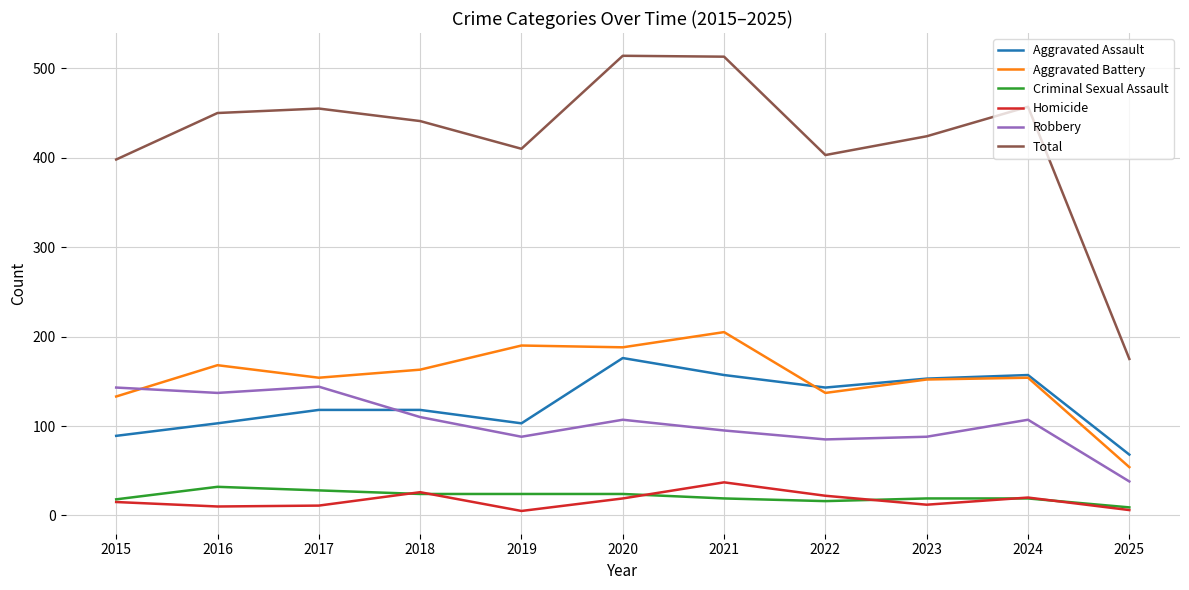

Where is the first local minimum for Robbery?

2016